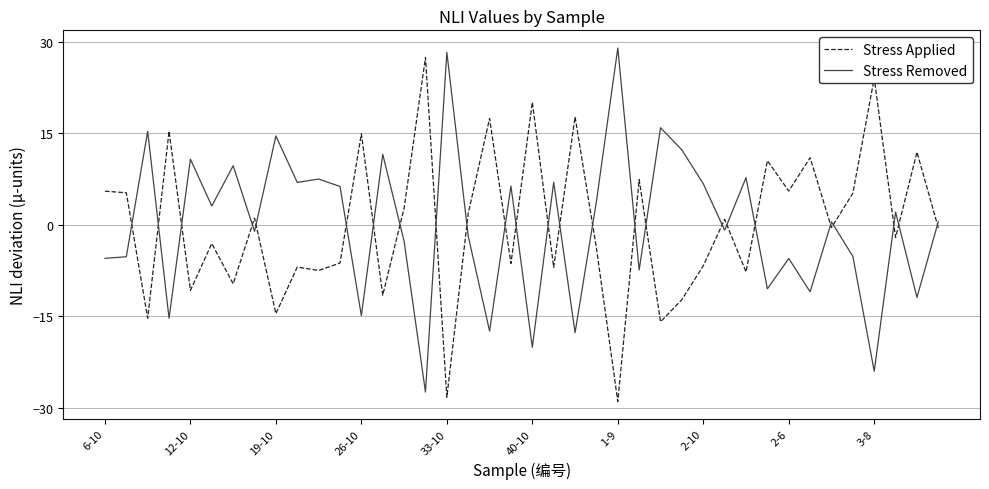

Is this an area chart (filled region under the line)?

No